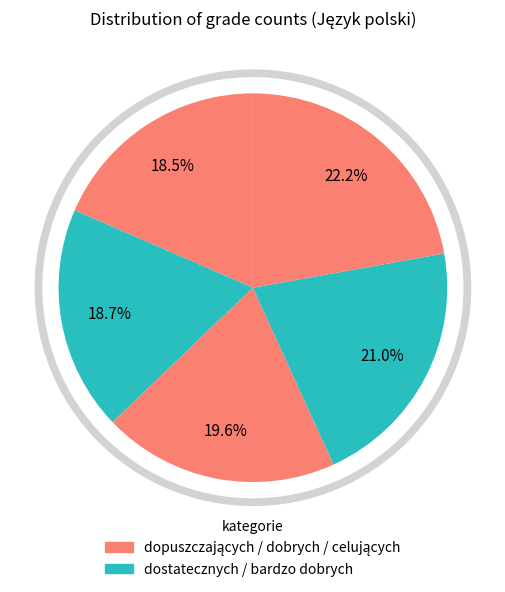

Is dopuszczających the majority of the pie?

No